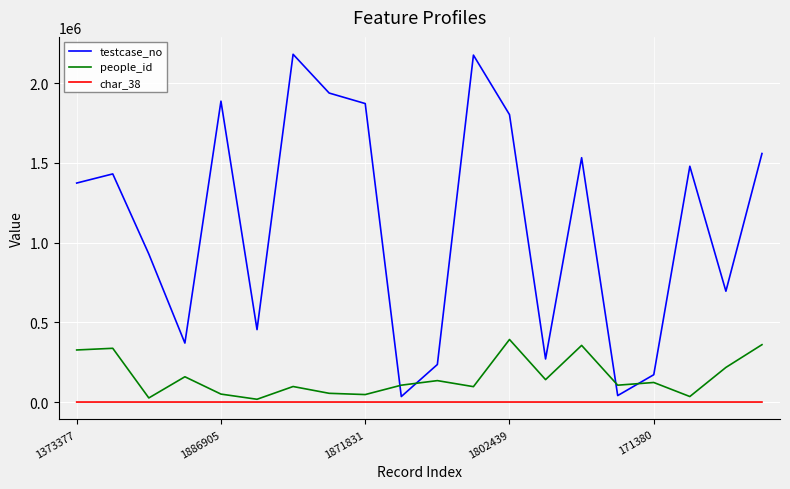

How many values in the people_id series are below 122669?

10